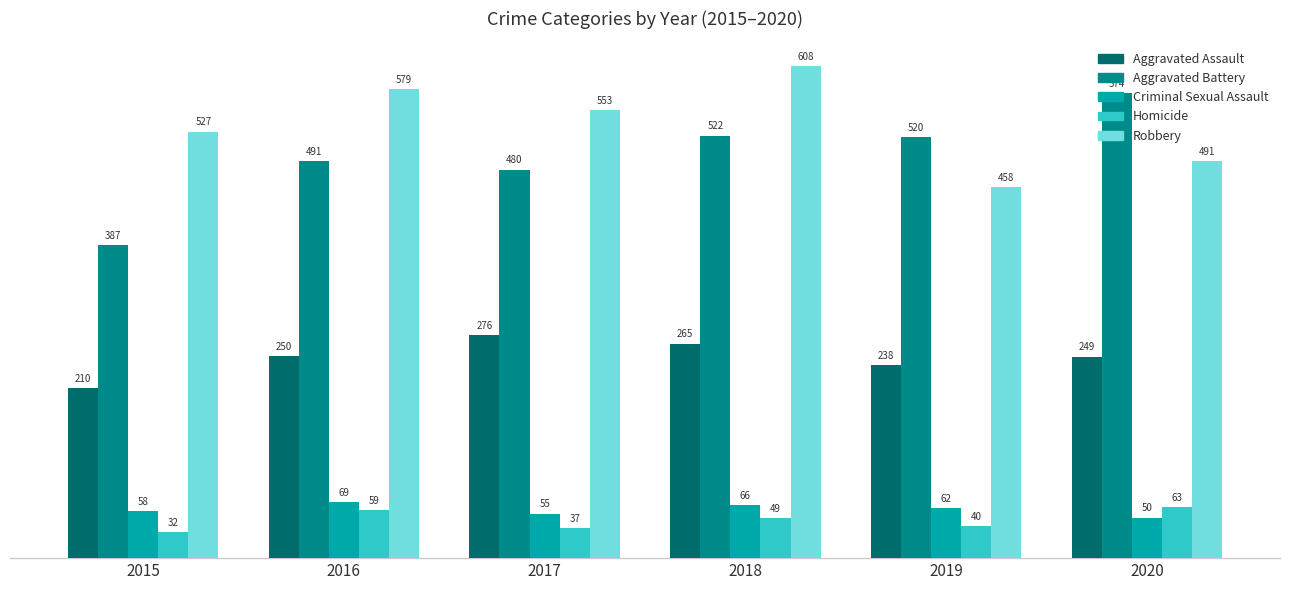

Rank the series by their maximum value, from highest to lowest.

Robbery, Aggravated Battery, Aggravated Assault, Criminal Sexual Assault, Homicide